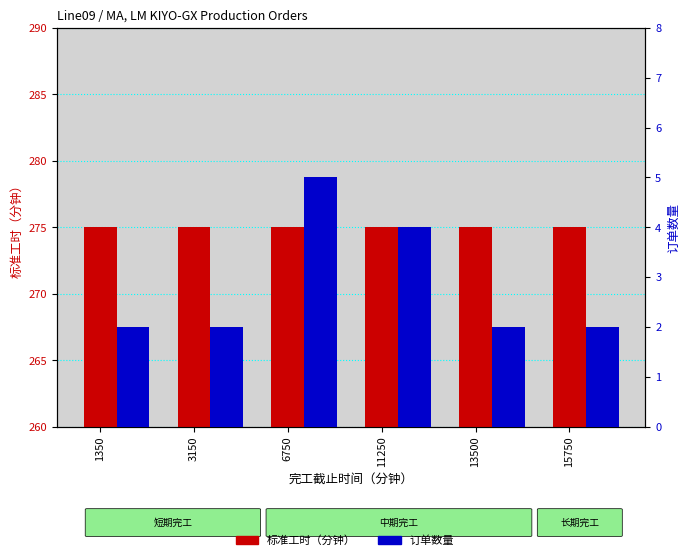

The value of 标准工时（分钟） at 13500 is 434. True or false?

False